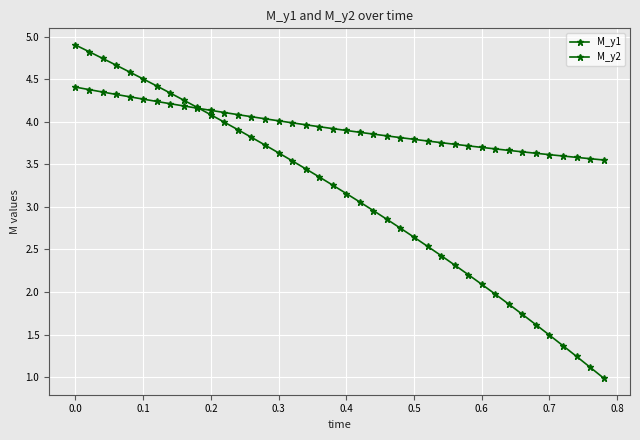

Which series ends up on top after the final intersection of M_y1 and M_y2?

M_y1